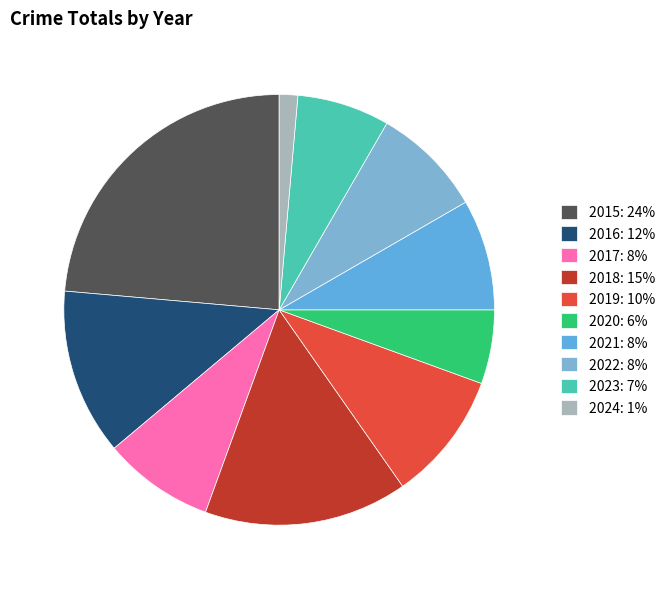

To the nearest percent, what portion does 2022 represent?

8%